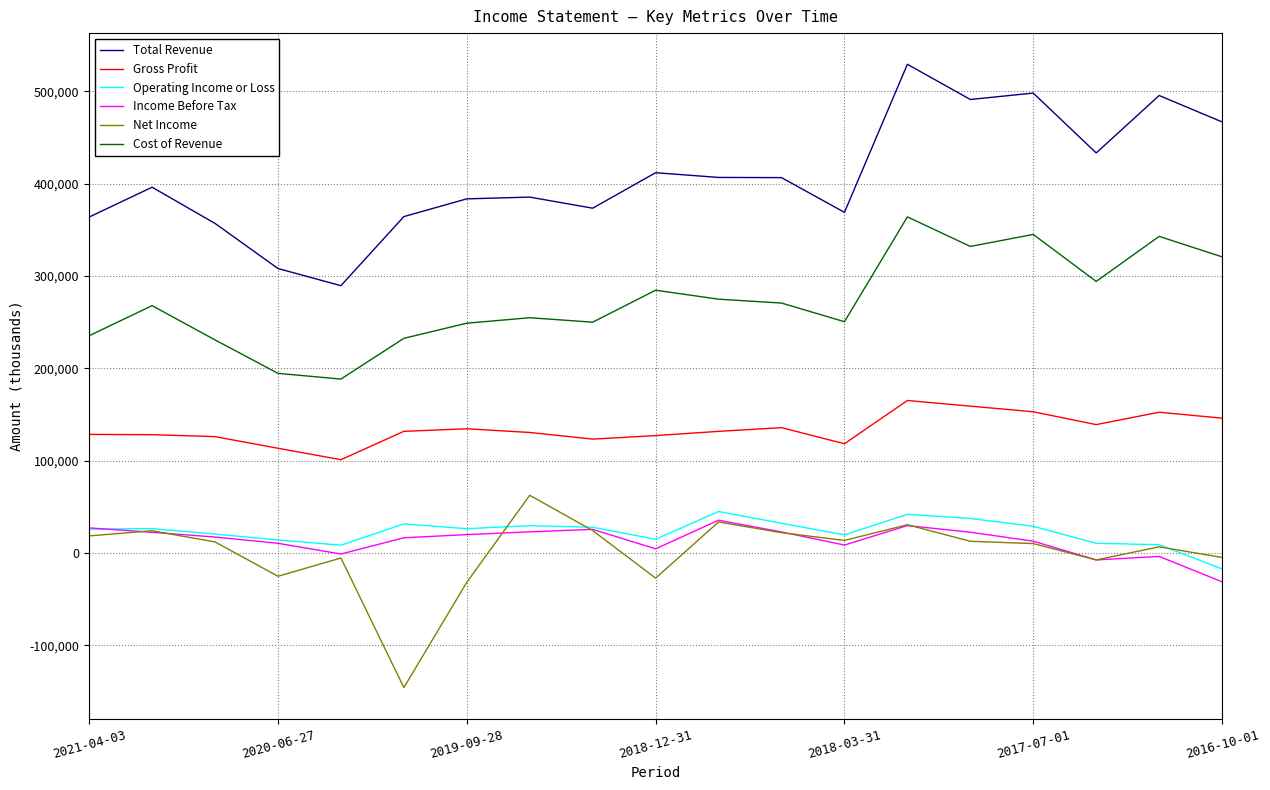

Which series has the largest range (max minus min)?

Total Revenue